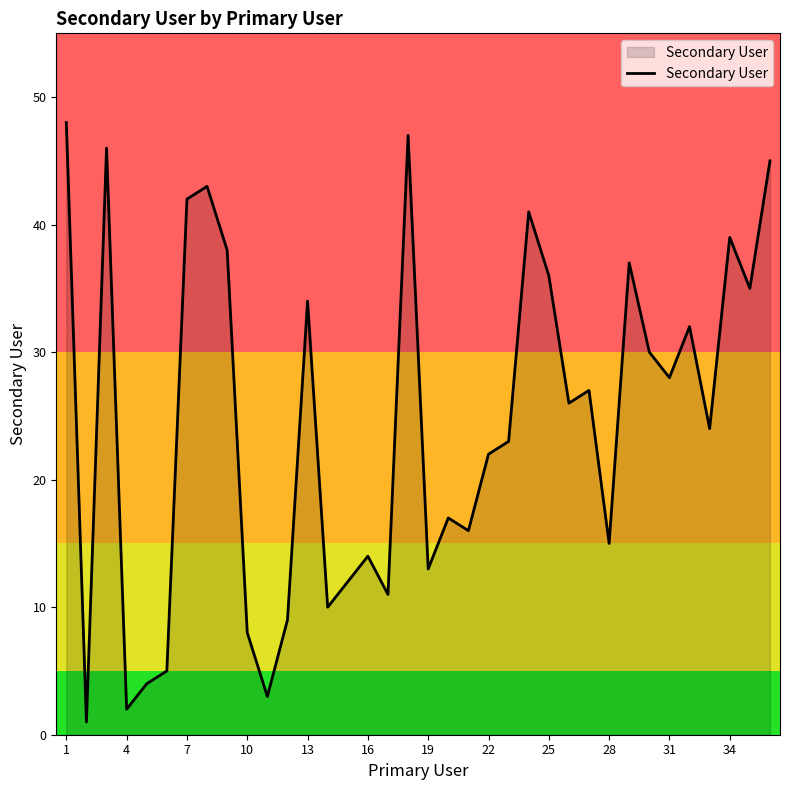

What is the greatest value displayed?

48